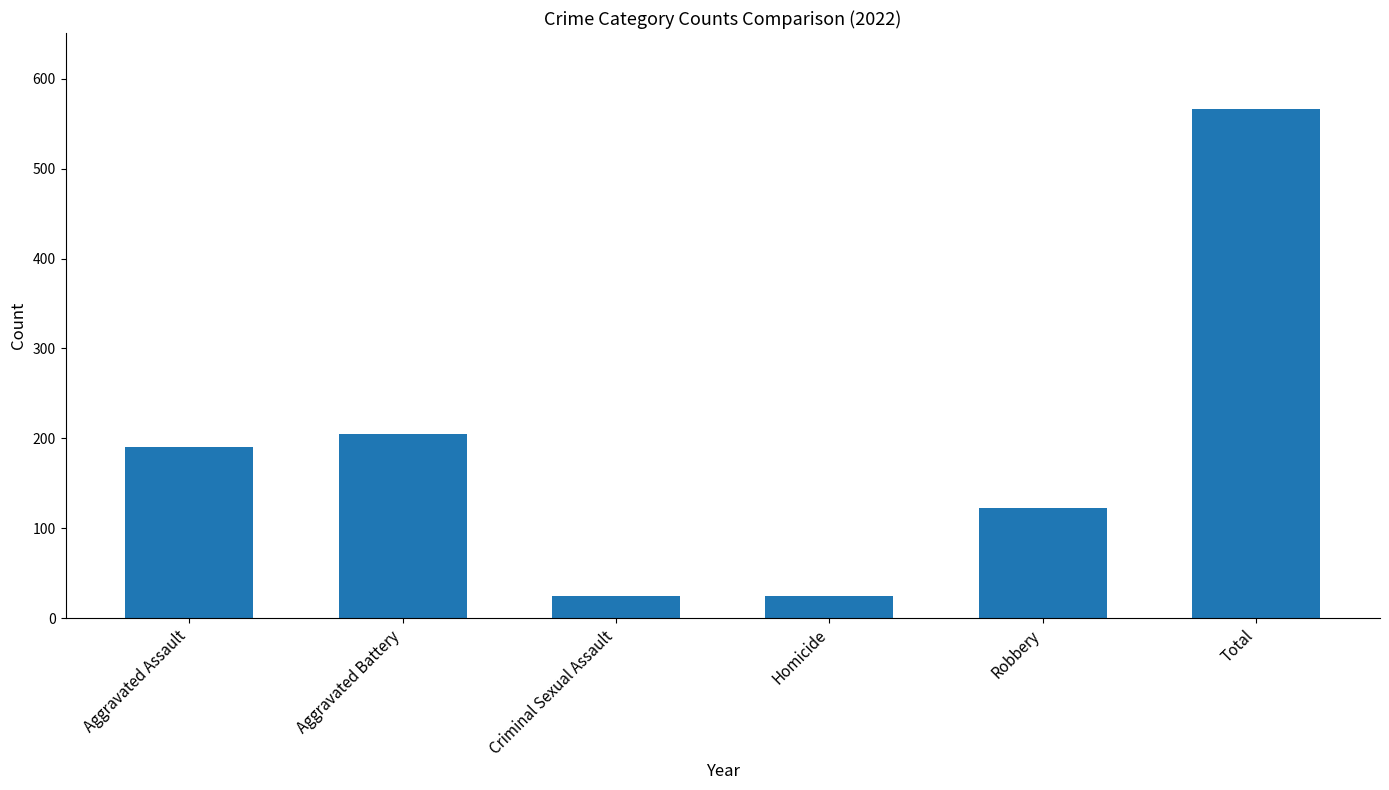

What is the difference between the maximum and minimum values?

542